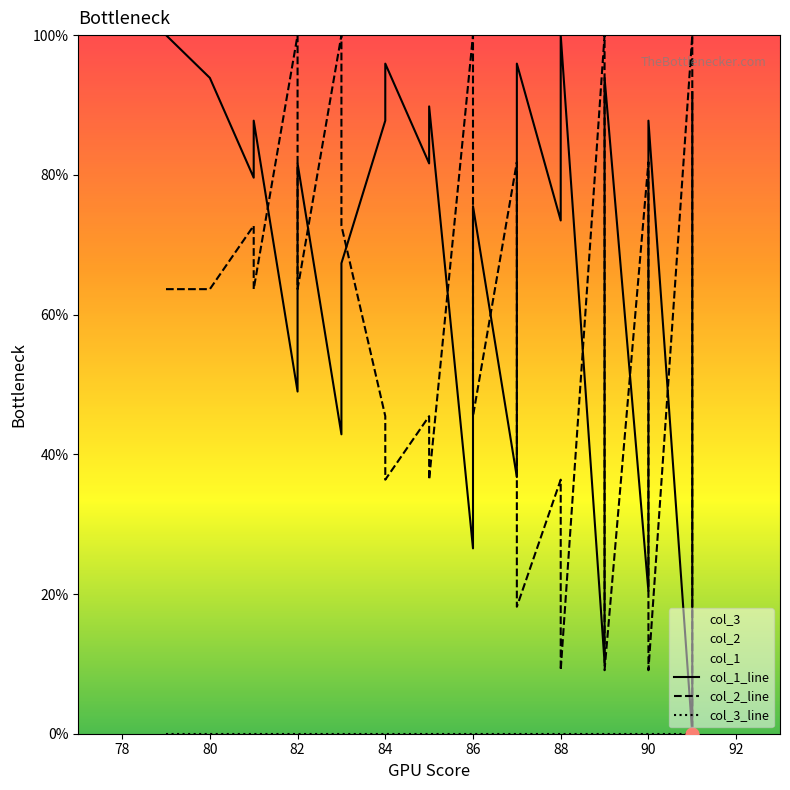

Which series has the largest total across all categories?

col_1_line